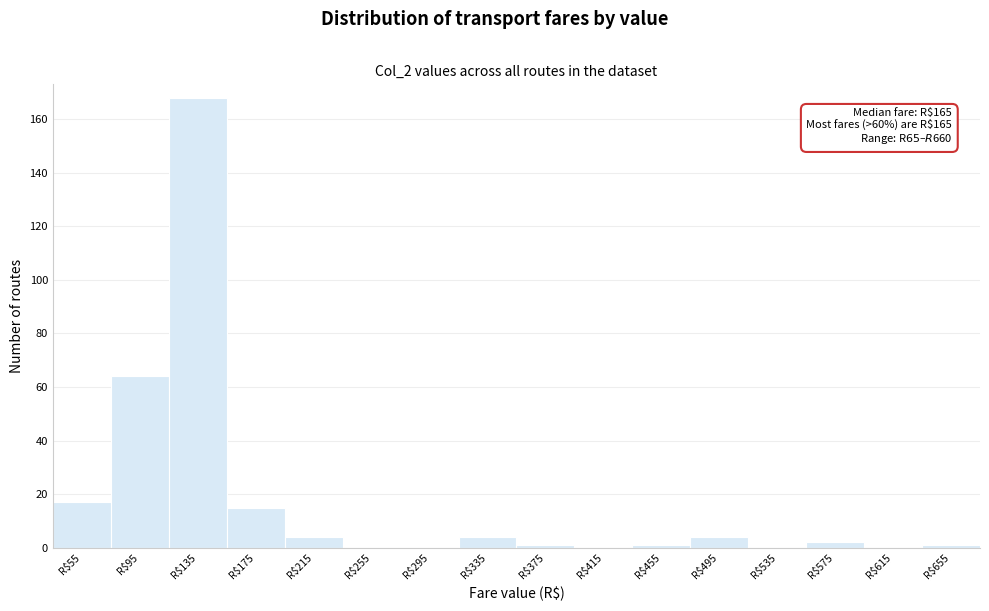

Where is the data nearest to the value 84?

R$95